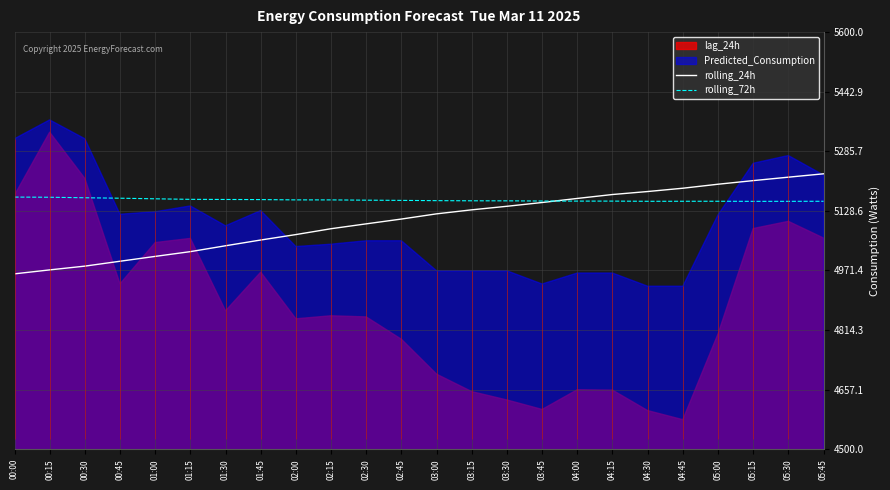

What is the lowest value of the rolling_24h series?

4962.6